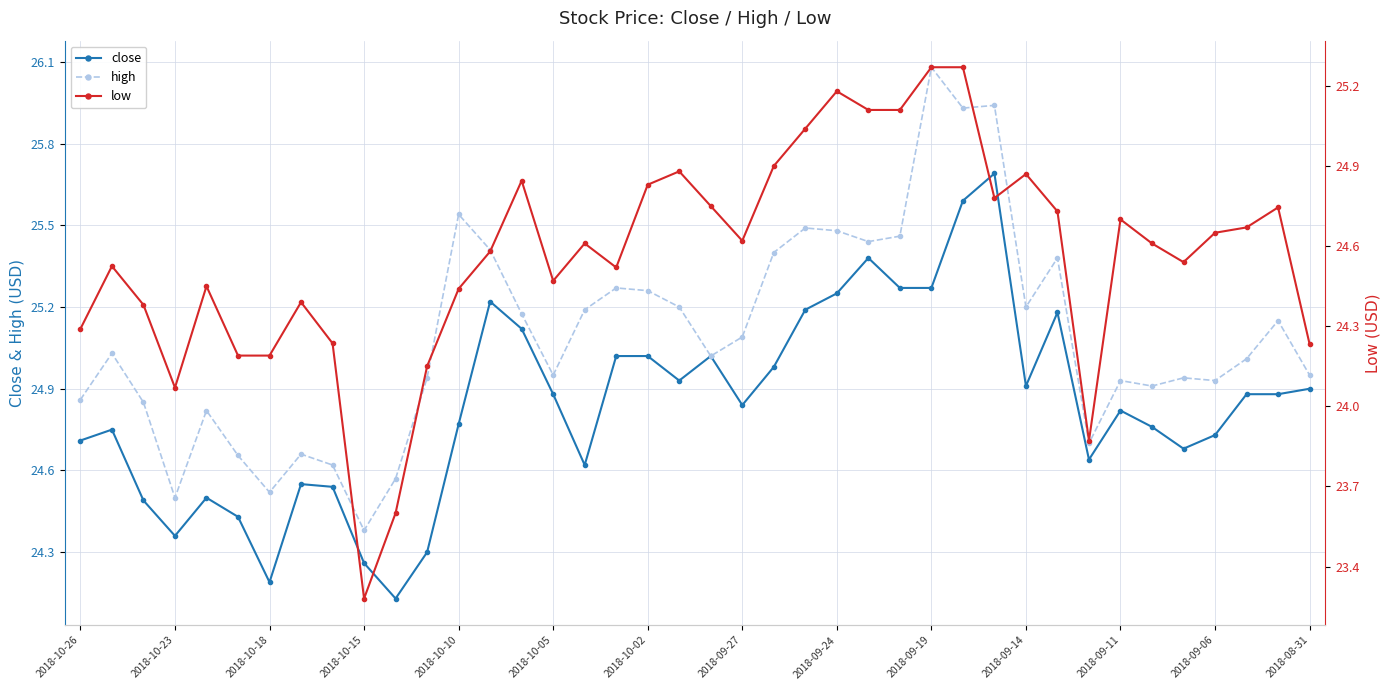

Reading left to right, what are all the values shown in this chart?

close: 24.7	24.8	24.5	24.4	24.5	24.4	24.2	24.5	24.5	24.3	24.1	24.3	24.8	25.2	25.1	24.9	24.6	25.0	25.0	24.9	25.0	24.8	25.0	25.2	25.2	25.4	25.3	25.3	25.6	25.7	24.9	25.2	24.6	24.8	24.8	24.7	24.7	24.9	24.9	24.9
high: 24.9	25.0	24.9	24.5	24.8	24.7	24.5	24.7	24.6	24.4	24.6	24.9	25.5	25.4	25.2	25.0	25.2	25.3	25.3	25.2	25.0	25.1	25.4	25.5	25.5	25.4	25.5	26.1	25.9	25.9	25.2	25.4	24.7	24.9	24.9	24.9	24.9	25.0	25.1	25.0
low: 24.3	24.5	24.4	24.1	24.5	24.2	24.2	24.4	24.2	23.3	23.6	24.1	24.4	24.6	24.8	24.5	24.6	24.5	24.8	24.9	24.8	24.6	24.9	25.0	25.2	25.1	25.1	25.3	25.3	24.8	24.9	24.7	23.9	24.7	24.6	24.5	24.6	24.7	24.7	24.2